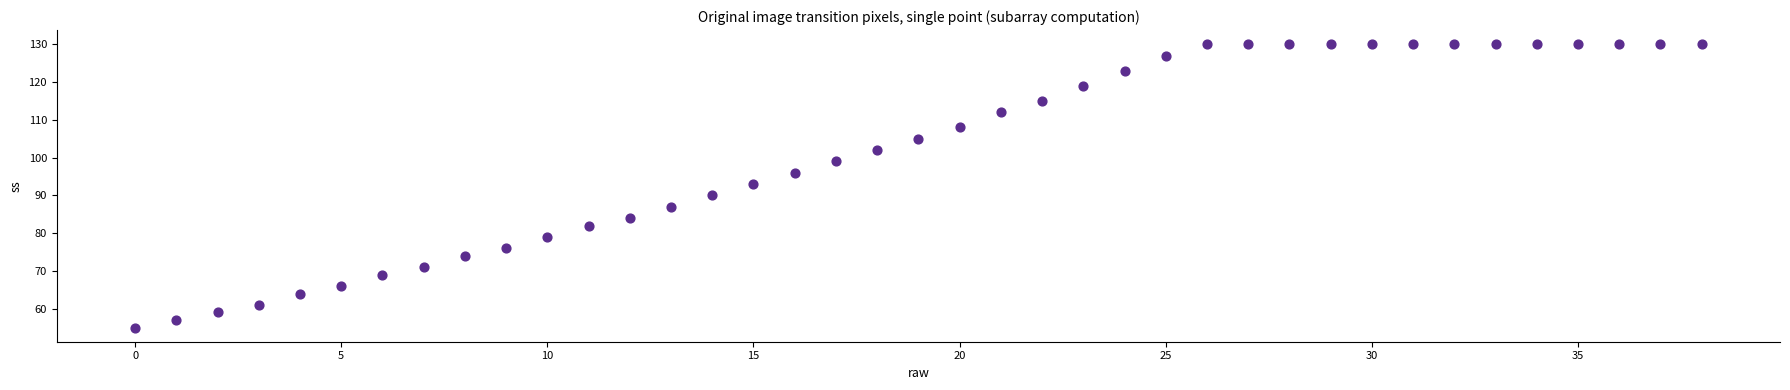

What is the range of Y values (max minus min)?

75